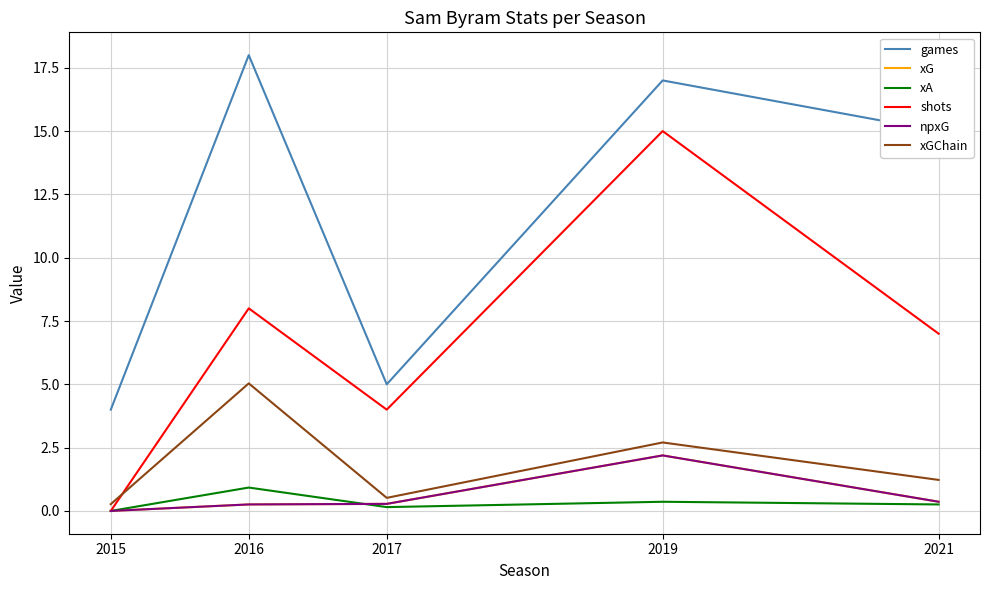

Does the chart display data point markers on the line(s)?

No